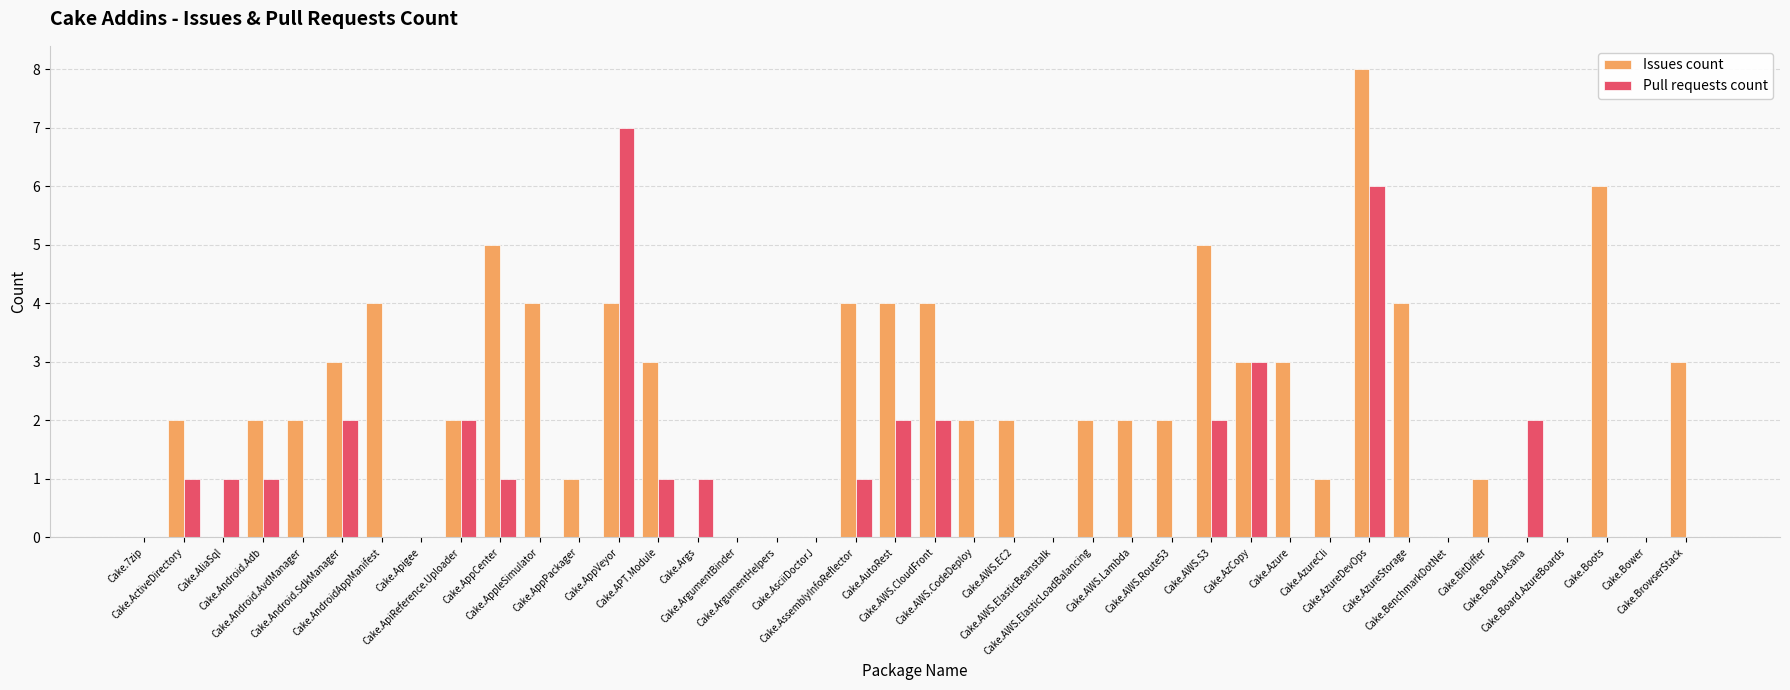

At which category is the sum across all series the highest?

Cake.AzureDevOps